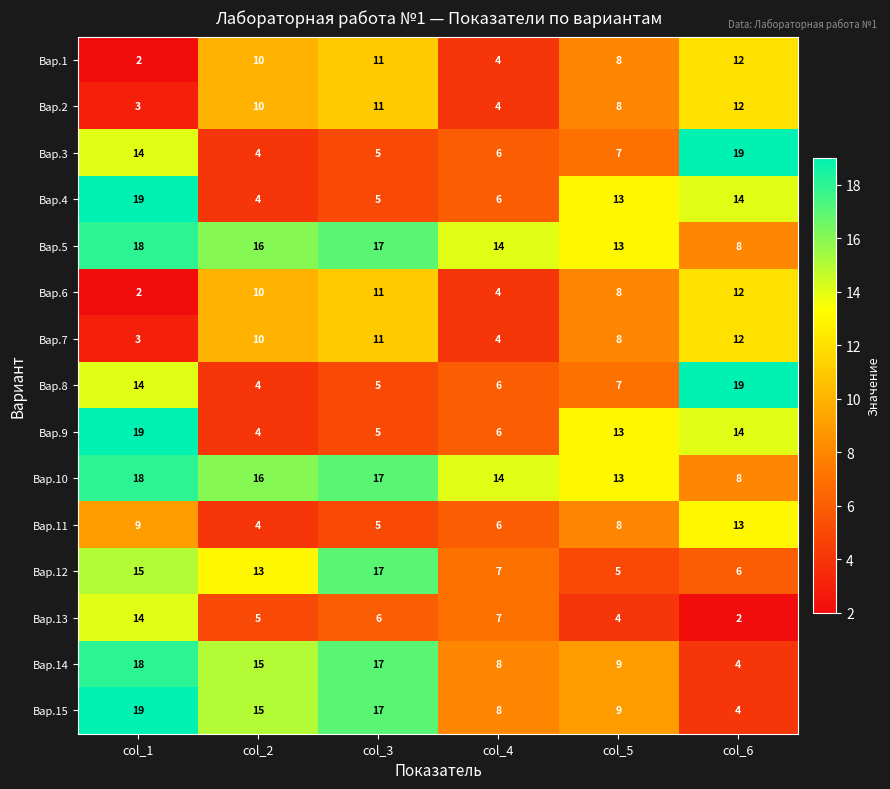

Where is Вар.3 nearest to the value 11?

col_1